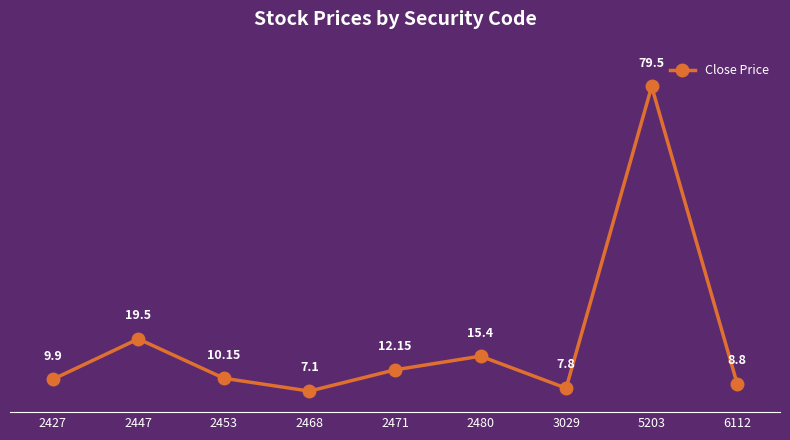

Reading left to right, what are all the values shown in this chart?

2427=9.9	2447=19.5	2453=10.2	2468=7.1	2471=12.2	2480=15.4	3029=7.8	5203=79.5	6112=8.8